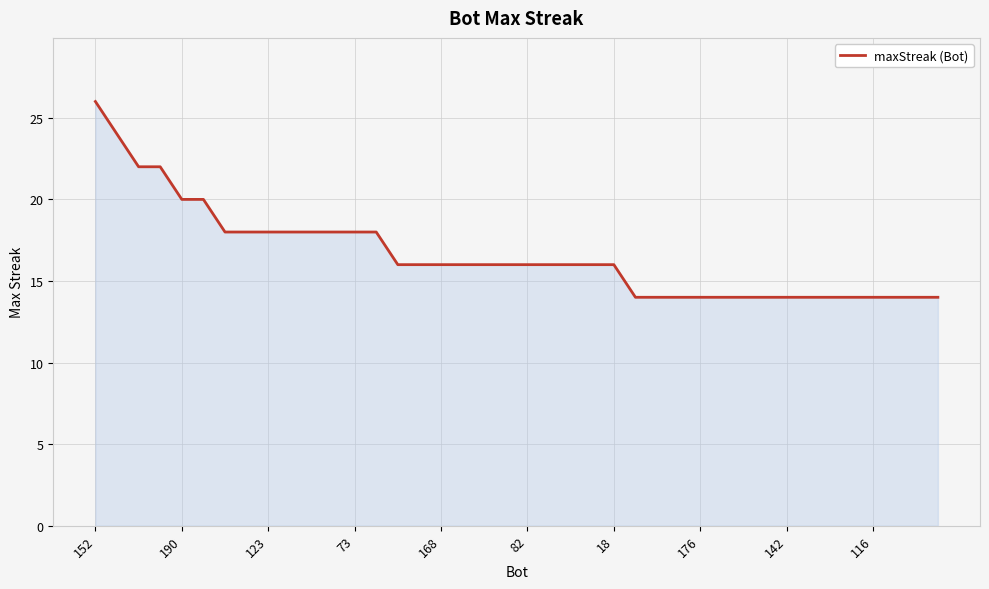

What is the difference between the maximum and minimum values?

12